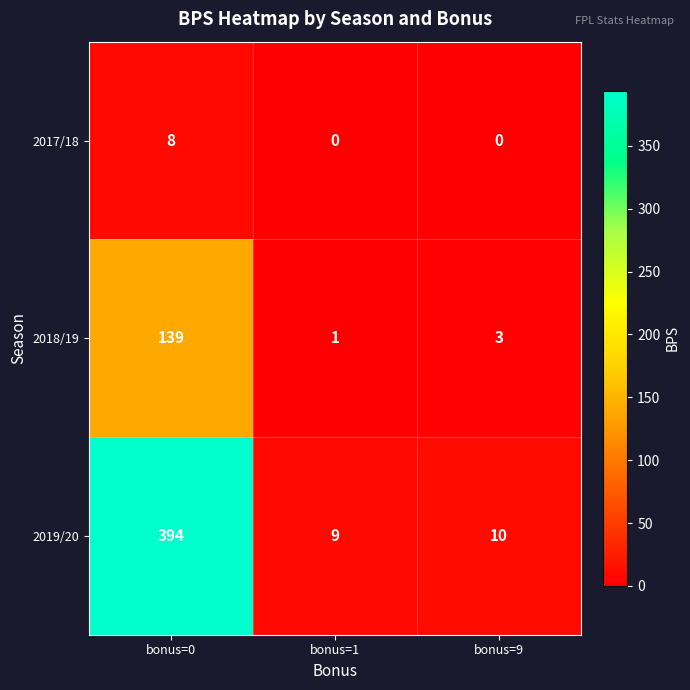

Count the 2017/18 values in the range 0 to 8.

3